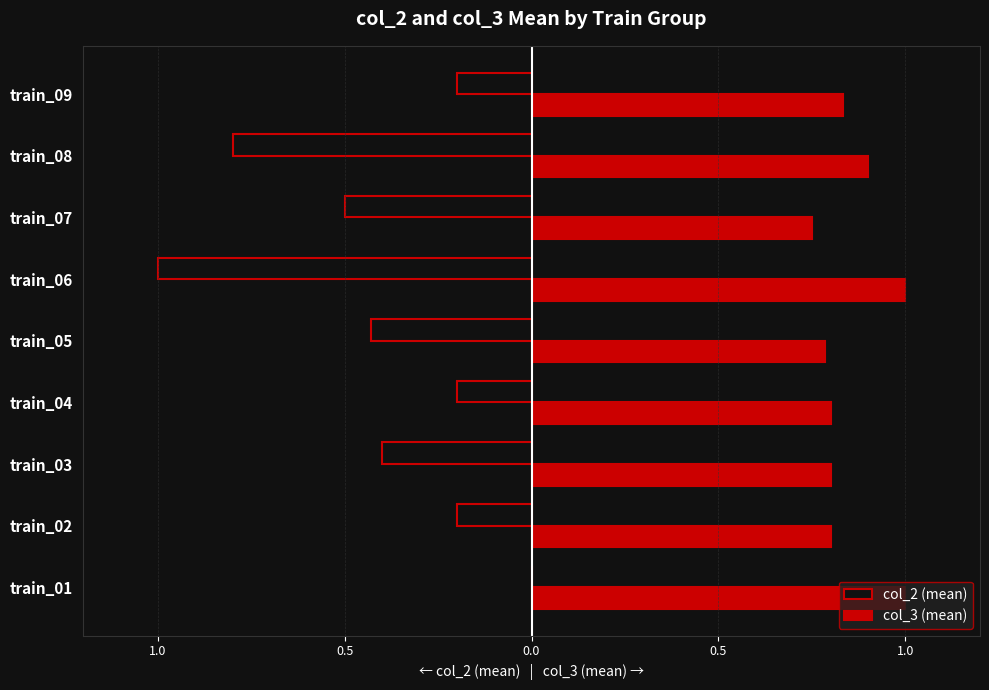

What are all the series names shown in the legend?

col_2 (mean), col_3 (mean)